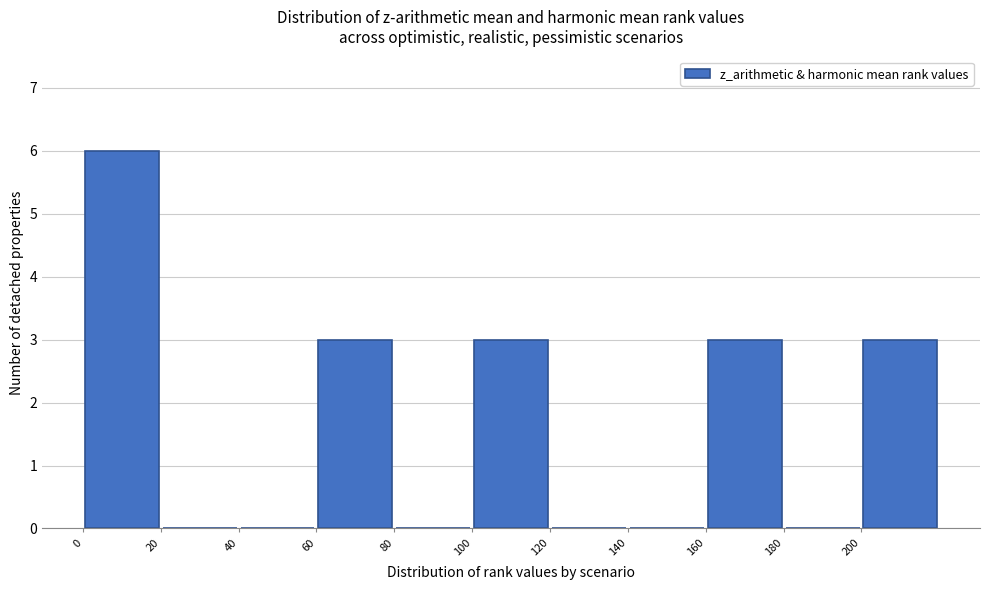

Reading left to right, list every bar in this chart as the range it spans on the x-axis followed by its height. The values are not printed on the chart, so give them approximately, as read against the axis.

0 to 20: 6
20 to 40: 0
40 to 60: 0
60 to 80: 3
80 to 100: 0
100 to 120: 3
120 to 140: 0
140 to 160: 0
160 to 180: 3
180 to 200: 0
200 to 220: 3